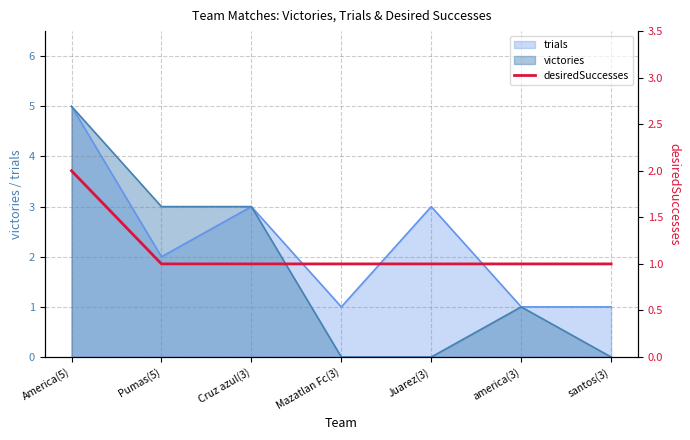

Is it true that victories equals 3 at Cruz azul(3)?

True